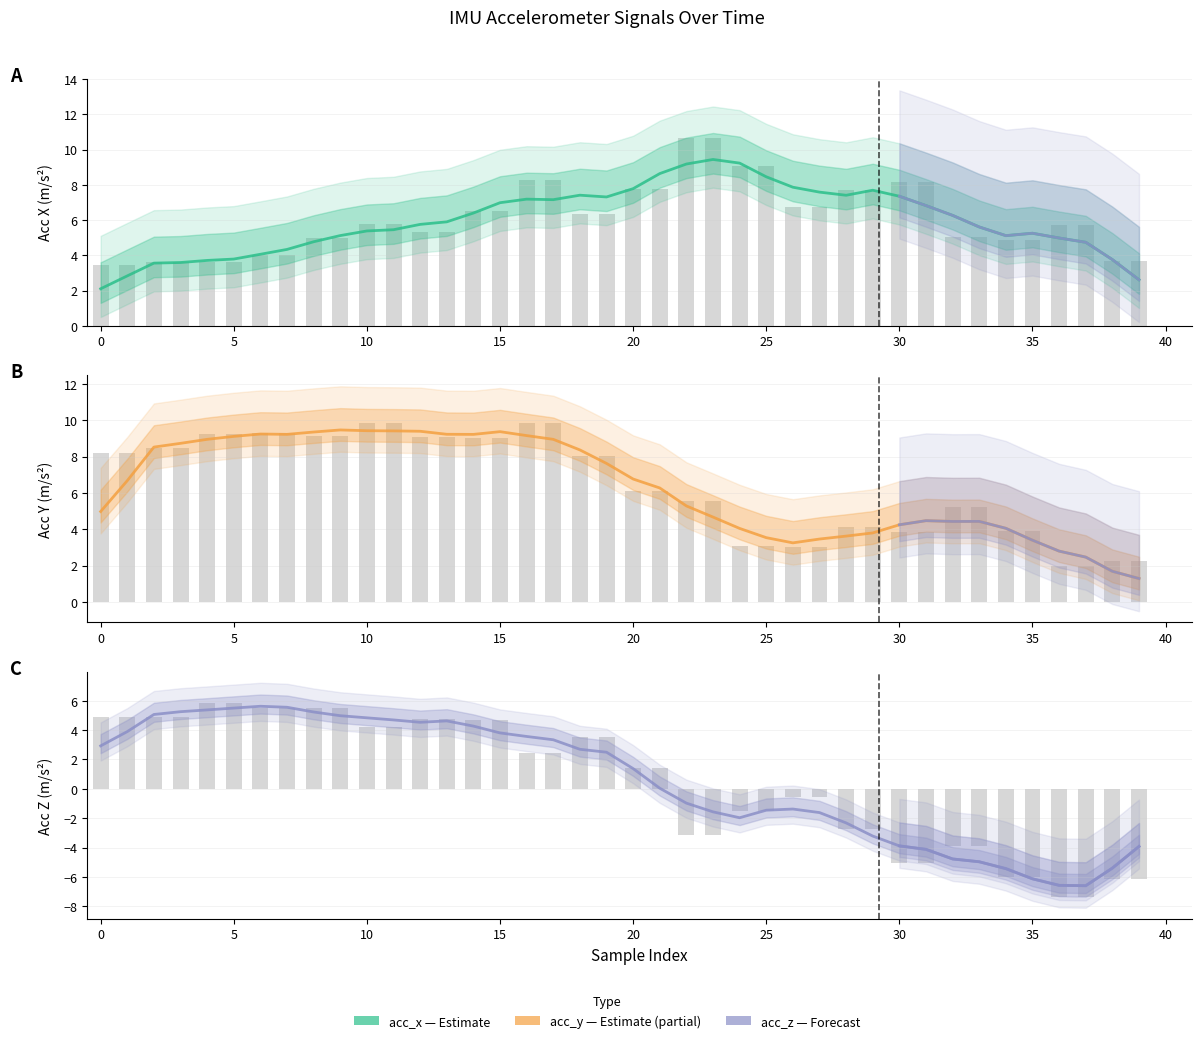

Reading left to right, extract all data points from this chart.

acc_x (Estimate): 2.1	2.8	3.6	3.6	3.7	3.8	4.1	4.3	4.8	5.1	5.4	5.5	5.8	5.9	6.4	7.0	7.2	7.2	7.4	7.3	7.8	8.6	9.2	9.4	9.2	8.5	7.9	7.6	7.4	7.7	7.4	6.8	6.3	5.6	5.1	5.3	5.0	4.7	3.8	2.6
acc_y (Estimate): 5.0	6.7	8.5	8.7	8.9	9.1	9.2	9.2	9.4	9.5	9.4	9.4	9.4	9.2	9.2	9.4	9.2	8.9	8.4	7.6	6.8	6.3	5.3	4.7	4.0	3.5	3.3	3.5	3.6	3.8	4.2	4.5	4.4	4.4	4.1	3.4	2.8	2.5	1.7	1.3
acc_z (Estimate): 2.9	3.9	5.1	5.3	5.4	5.5	5.6	5.6	5.2	5.0	4.8	4.7	4.5	4.6	4.3	3.8	3.6	3.3	2.7	2.5	1.4	0.0	-1.0	-1.6	-2.0	-1.5	-1.4	-1.6	-2.3	-3.2	-3.9	-4.1	-4.8	-5.0	-5.4	-6.1	-6.6	-6.6	-5.4	-3.9